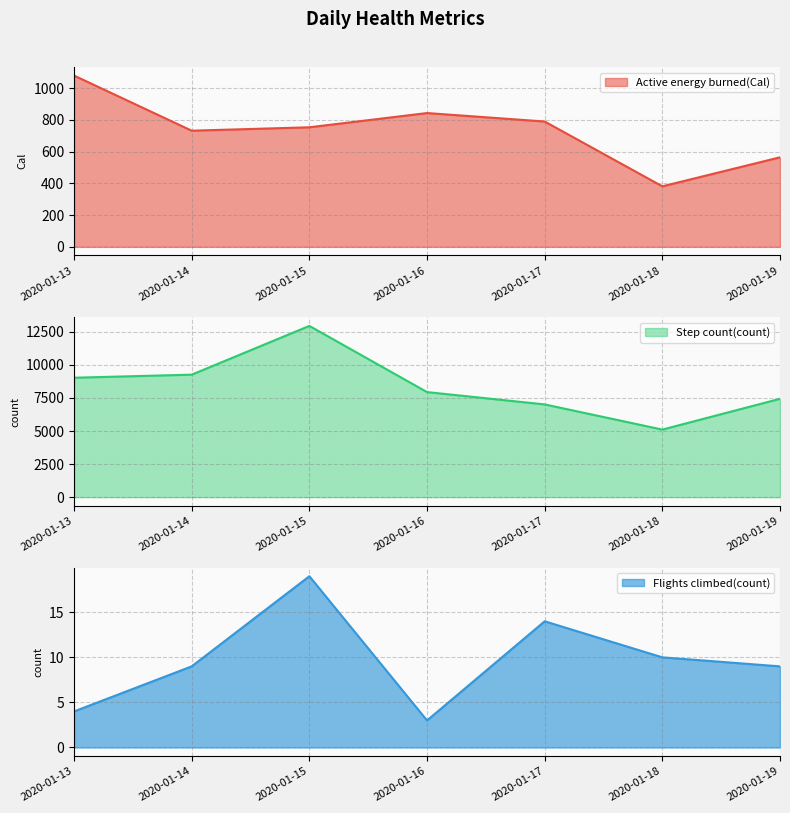

Rank the series at 2020-01-15 from highest to lowest value.

Step count(count), Active energy burned(Cal), Flights climbed(count)